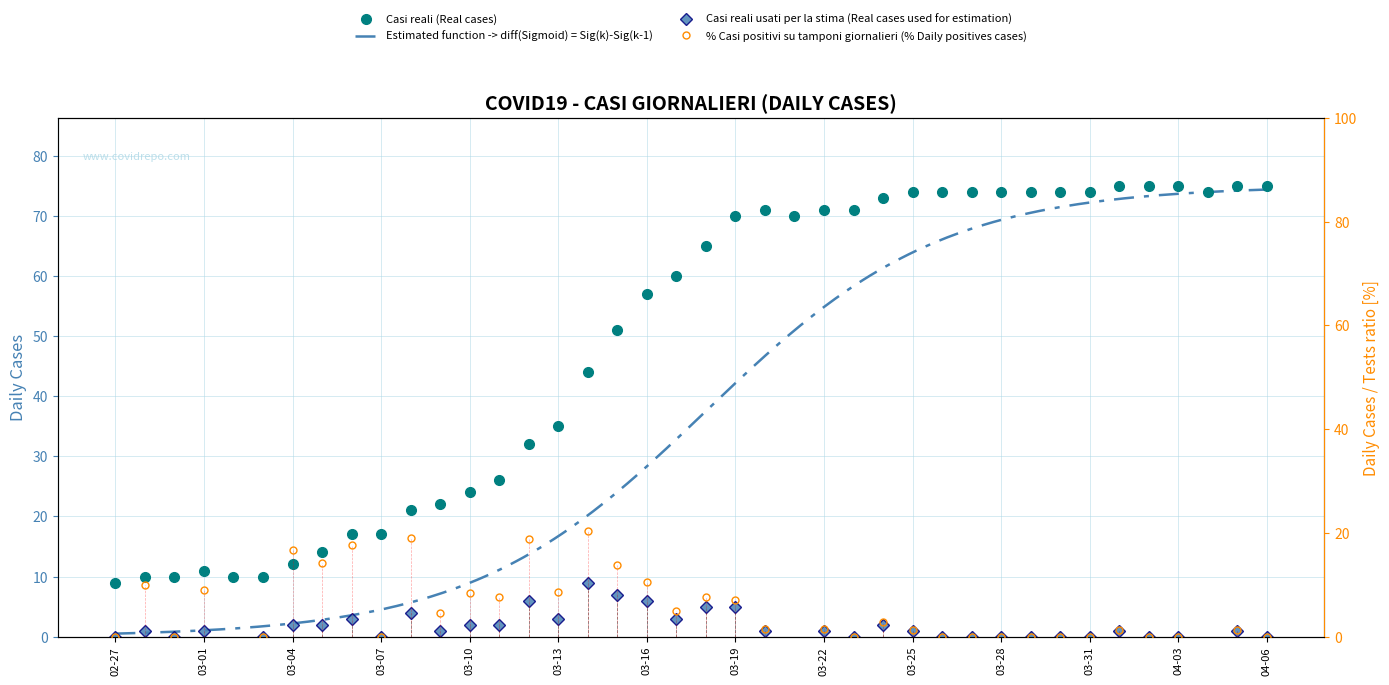

List the labels in order of value, smallest first.

2020-02-27, 2020-02-28, 2020-02-29, 2020-03-02, 2020-03-03, 2020-03-01, 2020-03-04, 2020-03-05, 2020-03-06, 2020-03-07, 2020-03-08, 2020-03-09, 2020-03-10, 2020-03-11, 2020-03-12, 2020-03-13, 2020-03-14, 2020-03-15, 2020-03-16, 2020-03-17, 2020-03-18, 2020-03-19, 2020-03-21, 2020-03-20, 2020-03-22, 2020-03-23, 2020-03-24, 2020-03-25, 2020-03-26, 2020-03-27, 2020-03-28, 2020-03-29, 2020-03-30, 2020-03-31, 2020-04-04, 2020-04-01, 2020-04-02, 2020-04-03, 2020-04-05, 2020-04-06